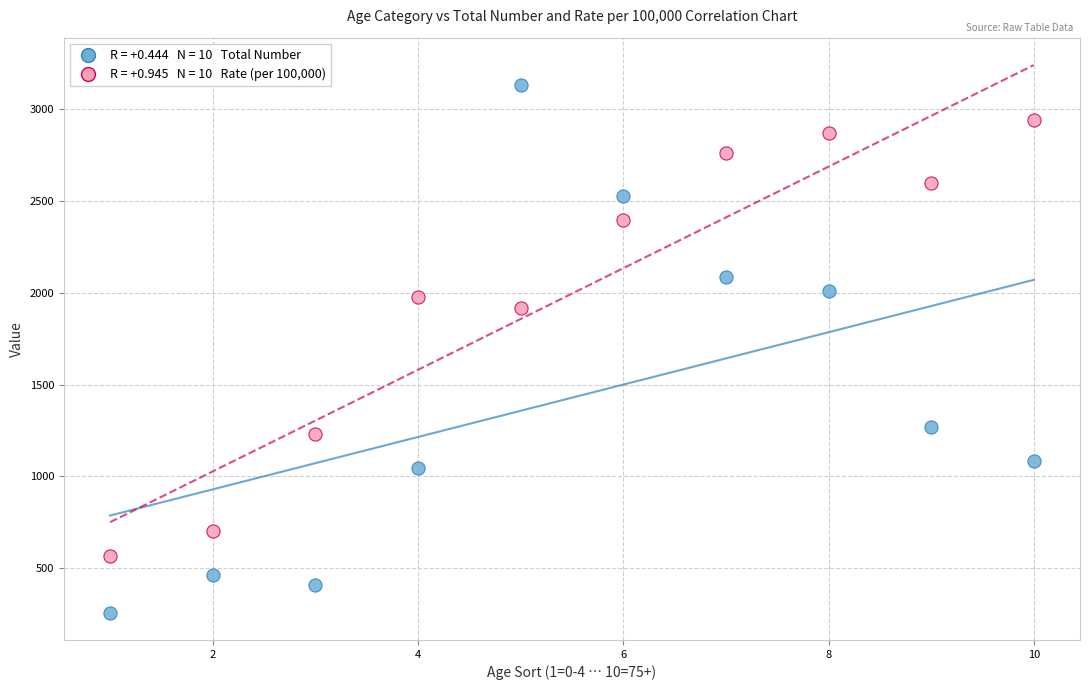

Across all data points, what is the range of X values (max minus min)?

9.0